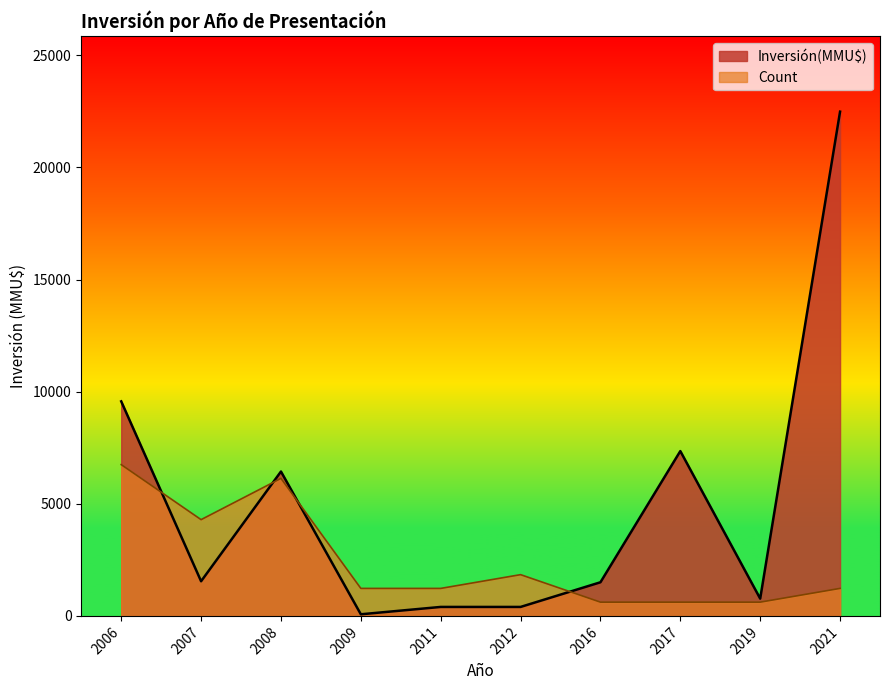

Which category has the highest value across all series?

2021